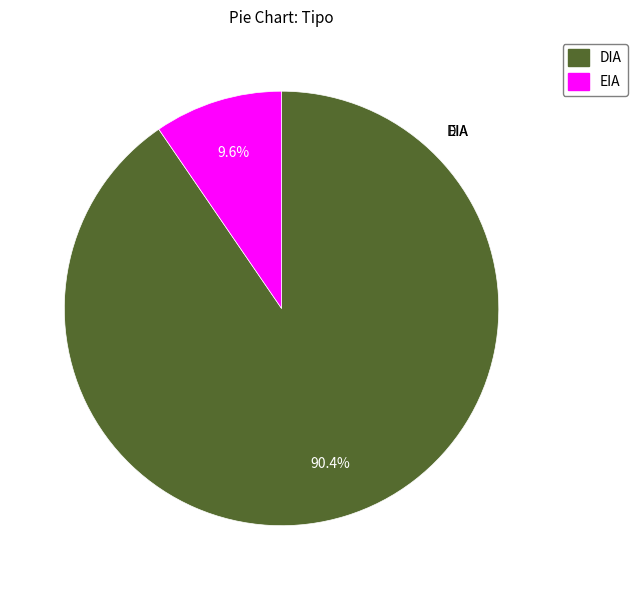

Rank the categories by value from lowest to highest.

EIA, DIA